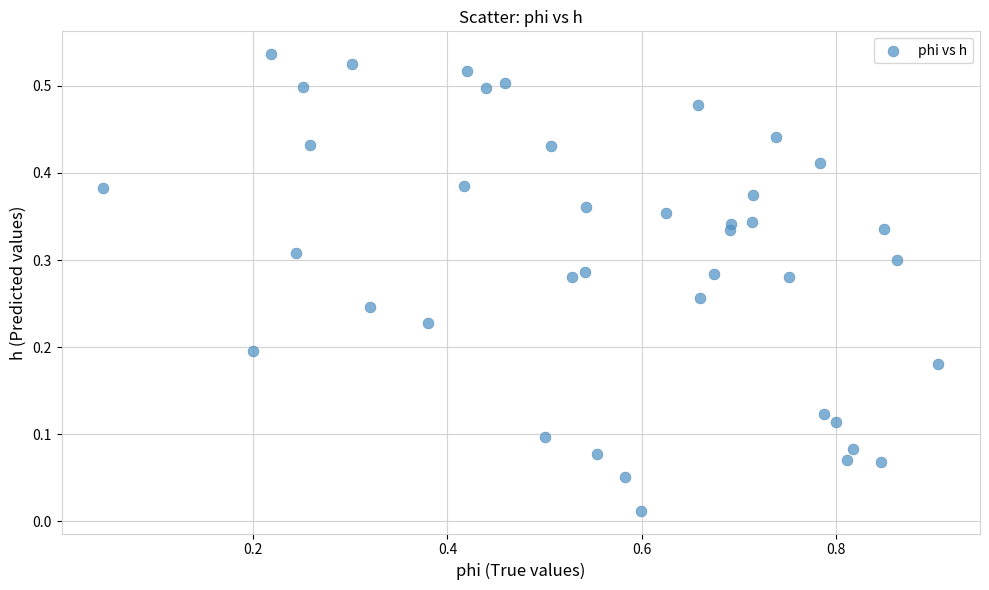

What is the range of X values (max minus min)?

0.9